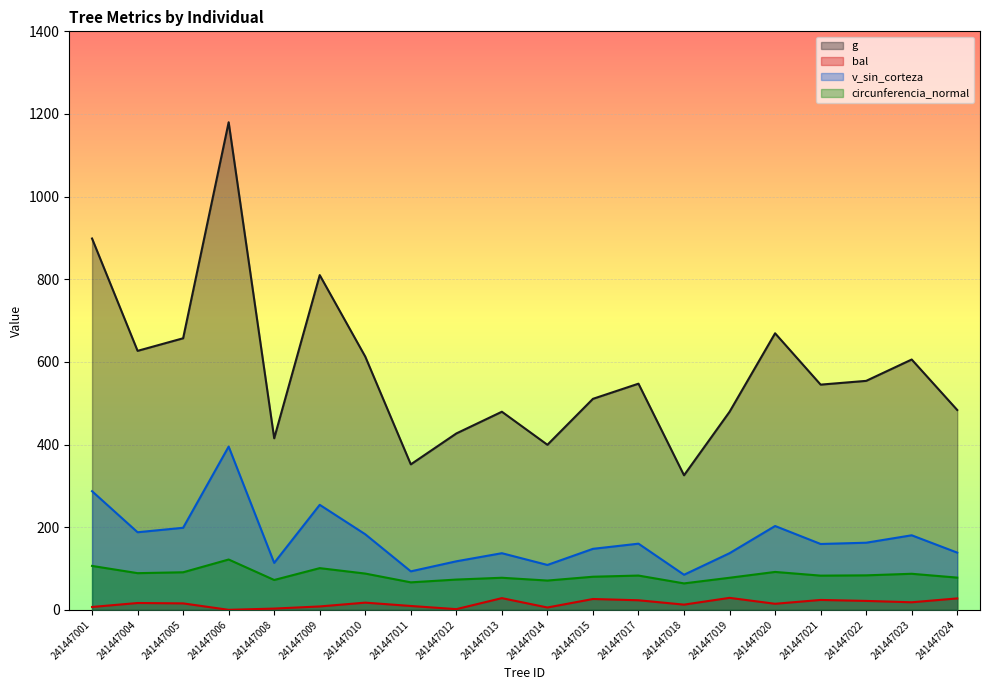

Between 241447001 and 241447008, which series saw the biggest shift?

g